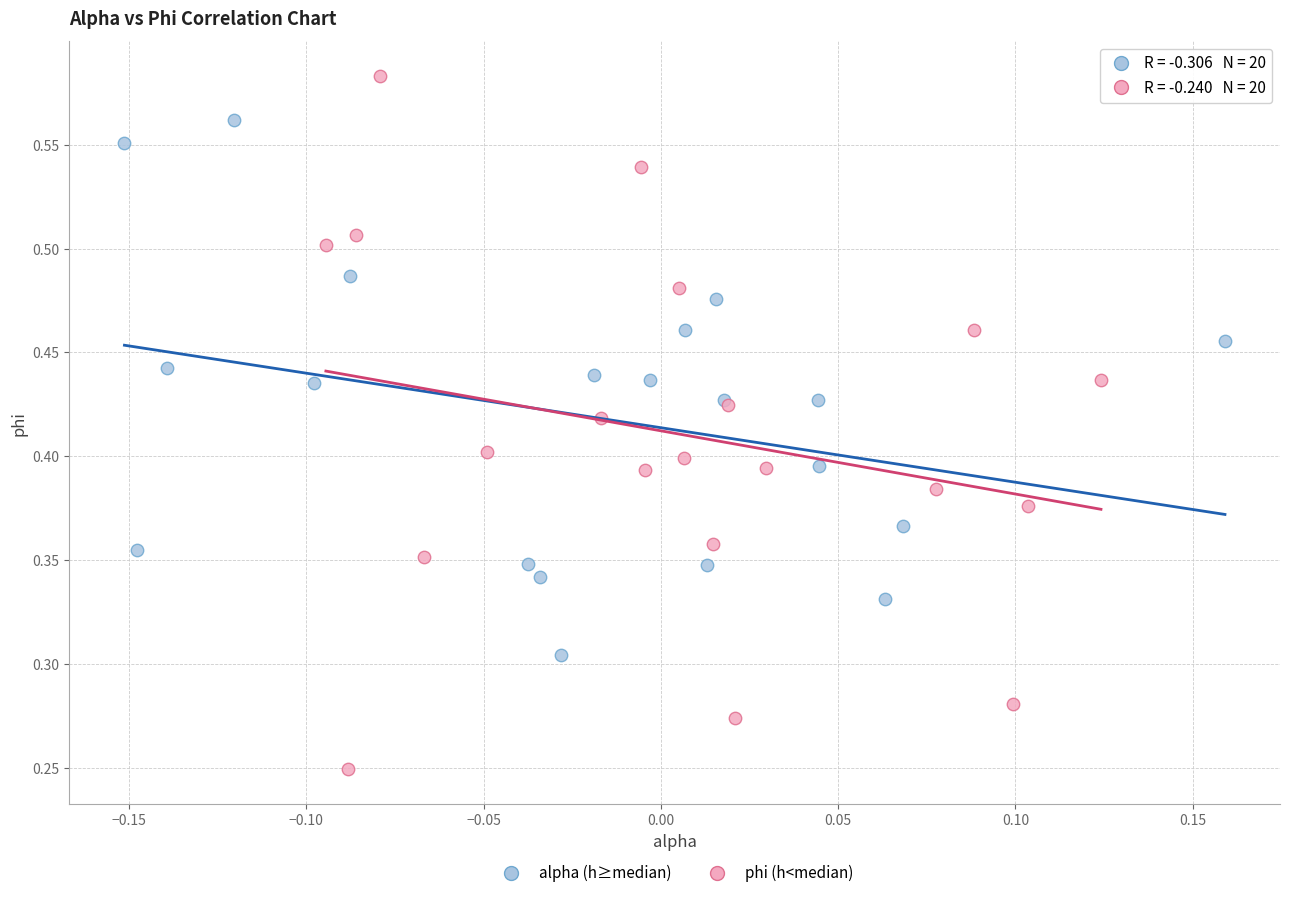

Which series contains the highest Y value?

phi (h<median)